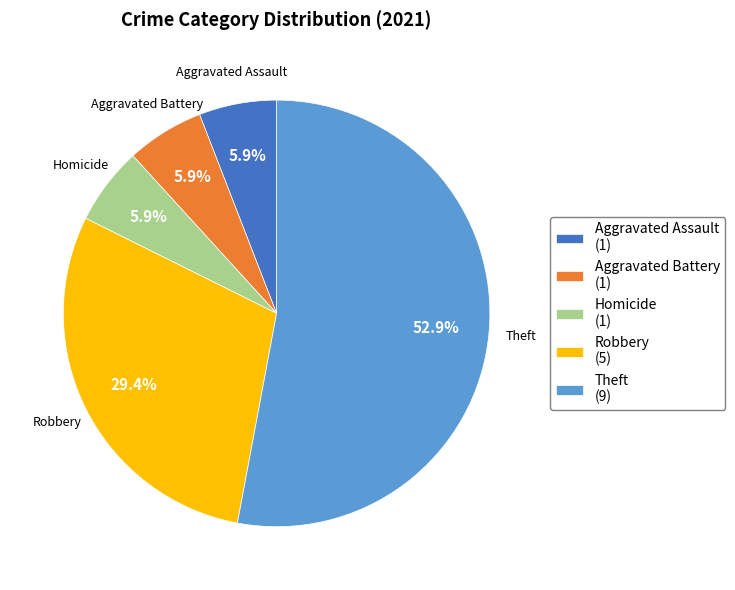

To the nearest percent, what is the combined percentage of Aggravated Battery and Robbery?

35%